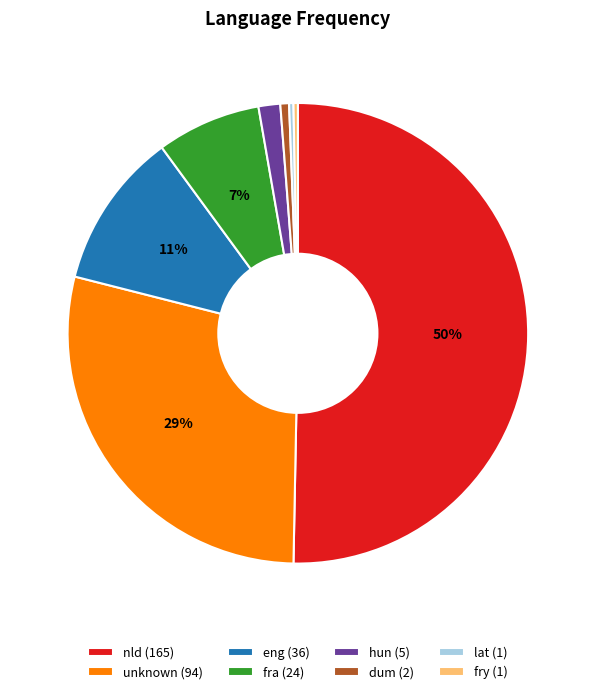

The dum slice represents 11% of the pie. True or false?

False